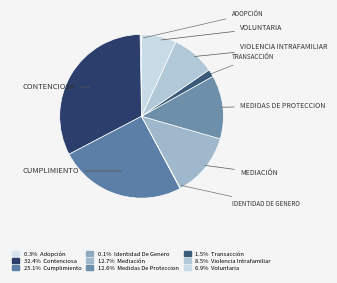

Count the number of slices in the pie.

9